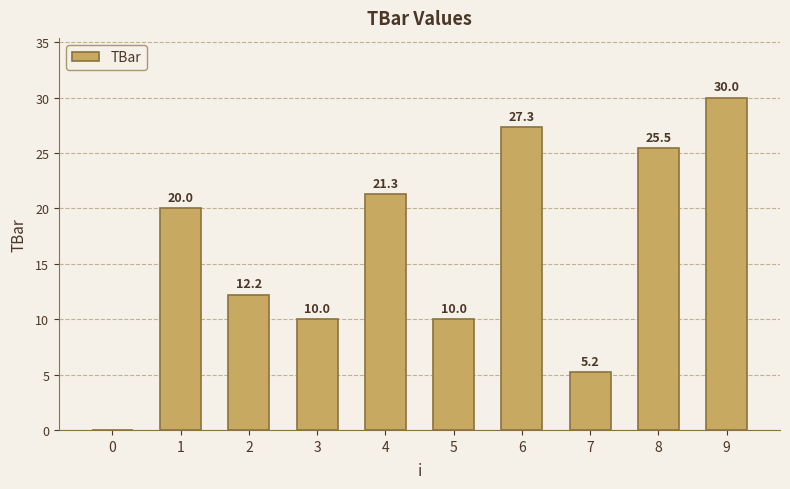

True or false: the data shows 15.8 at 8.

False